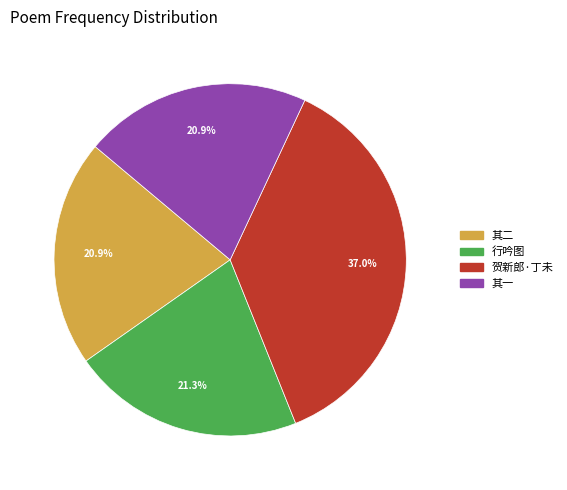

Does any single category account for the majority?

No